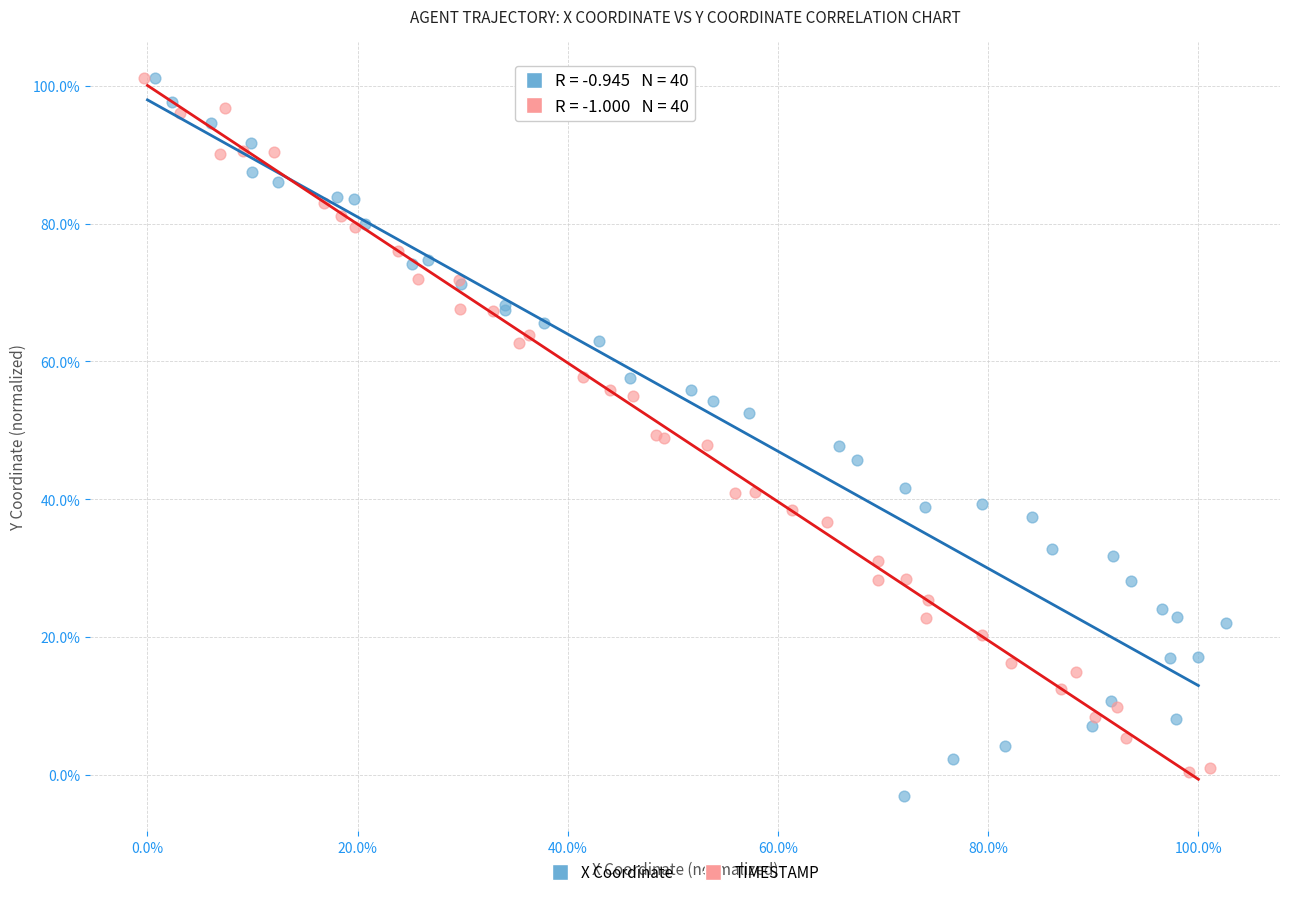

Which series has the largest Y range (max minus min)?

X Coordinate